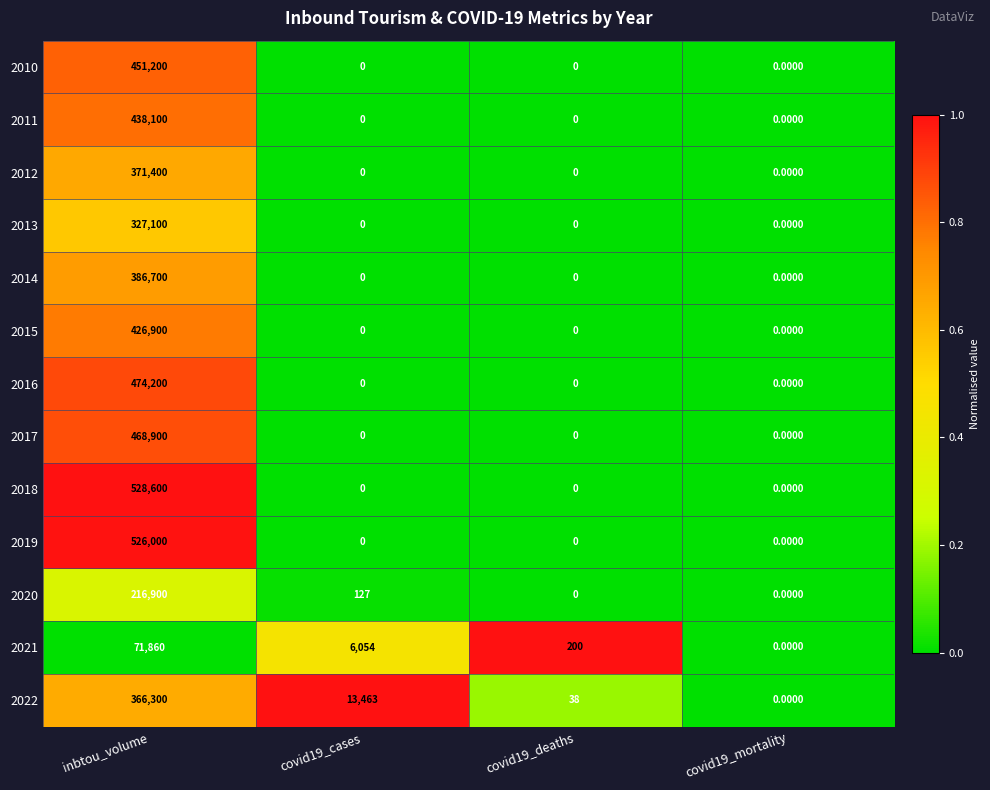

What is the spread (max minus min) of values at inbtou_volume?

456740